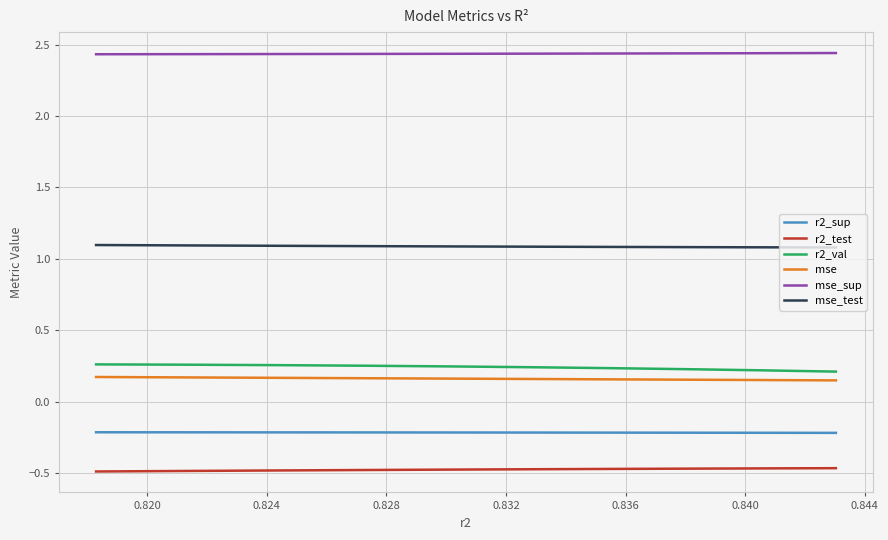

Which series has the largest total across all categories?

mse_sup